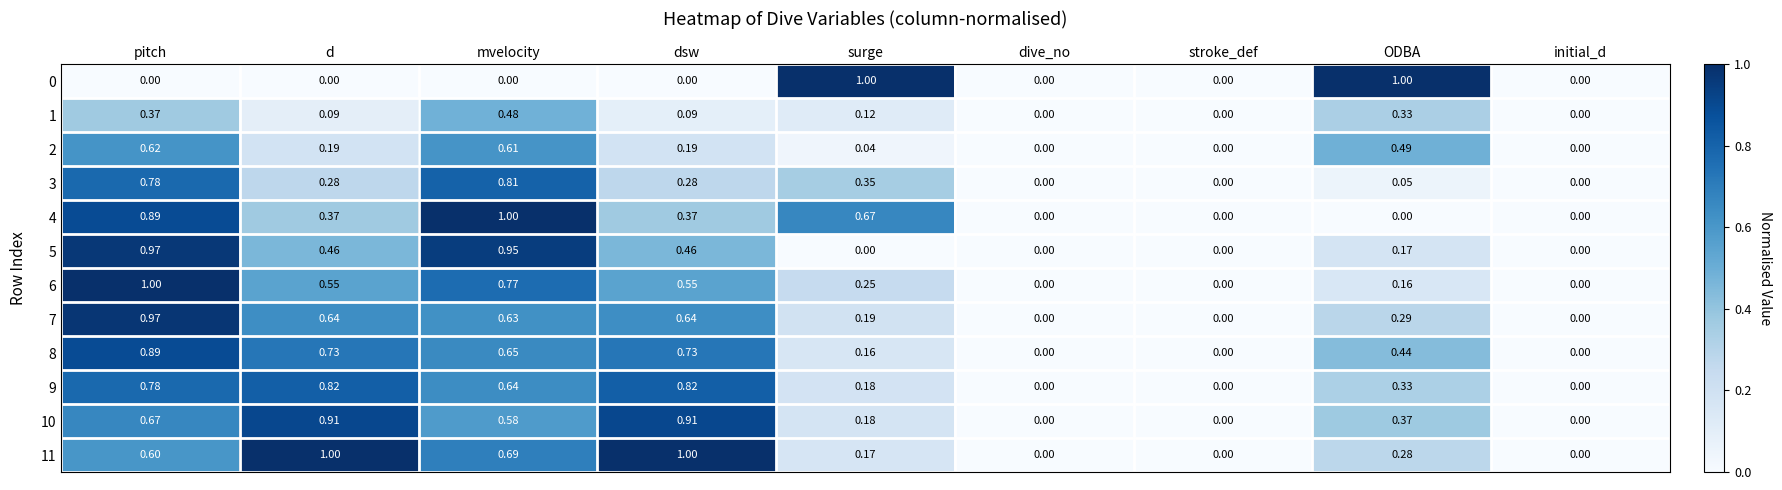

What is the difference between the highest and lowest values at mvelocity?

1.0